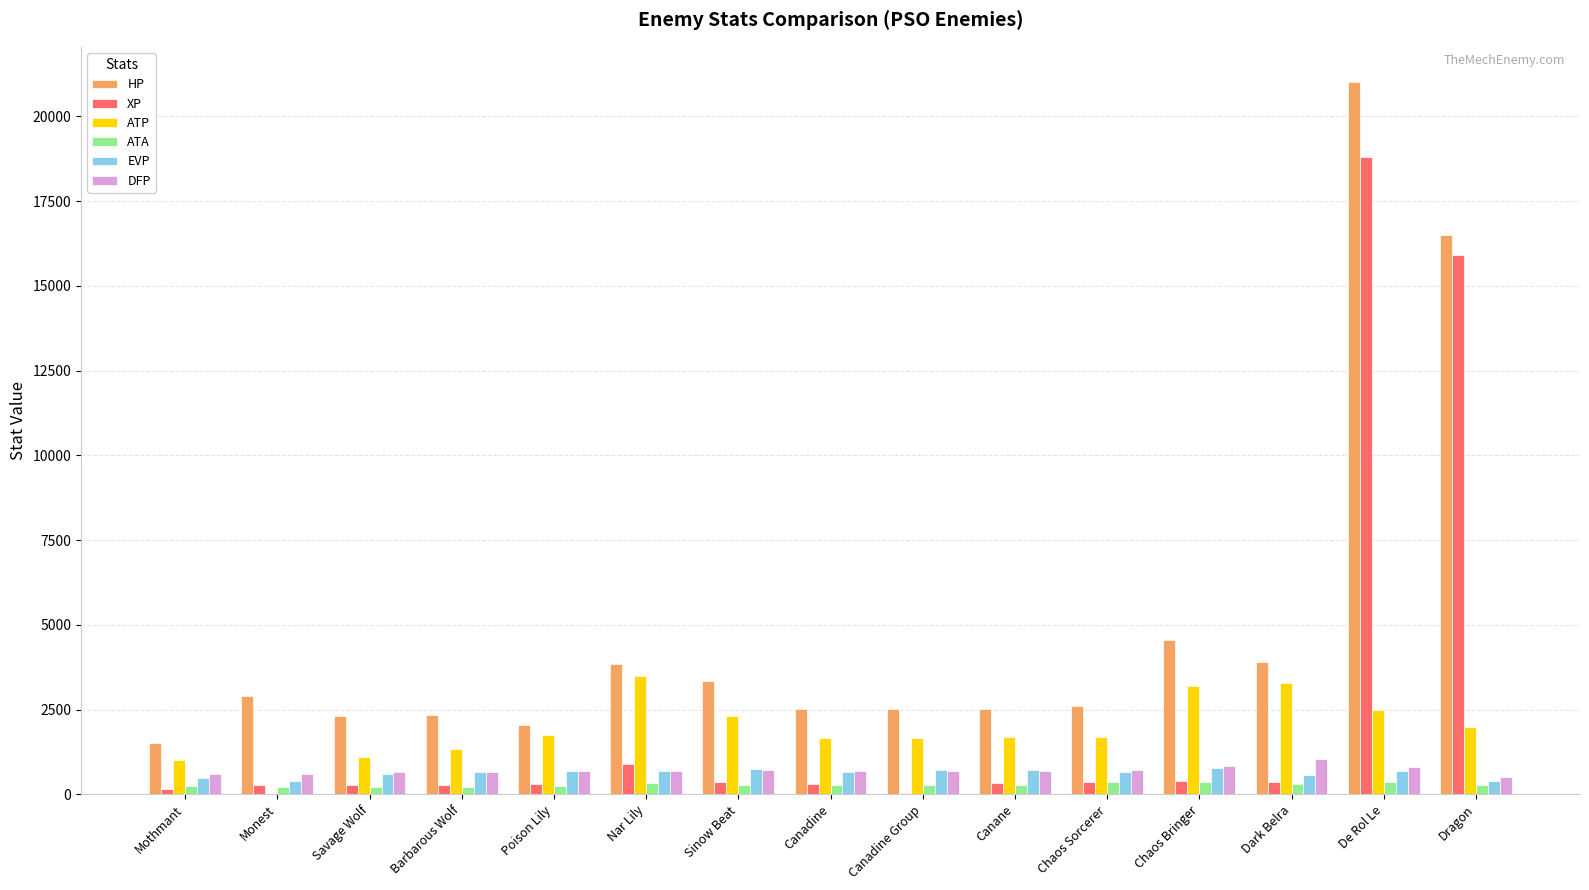

What is the total value across all series at Dragon?

35577